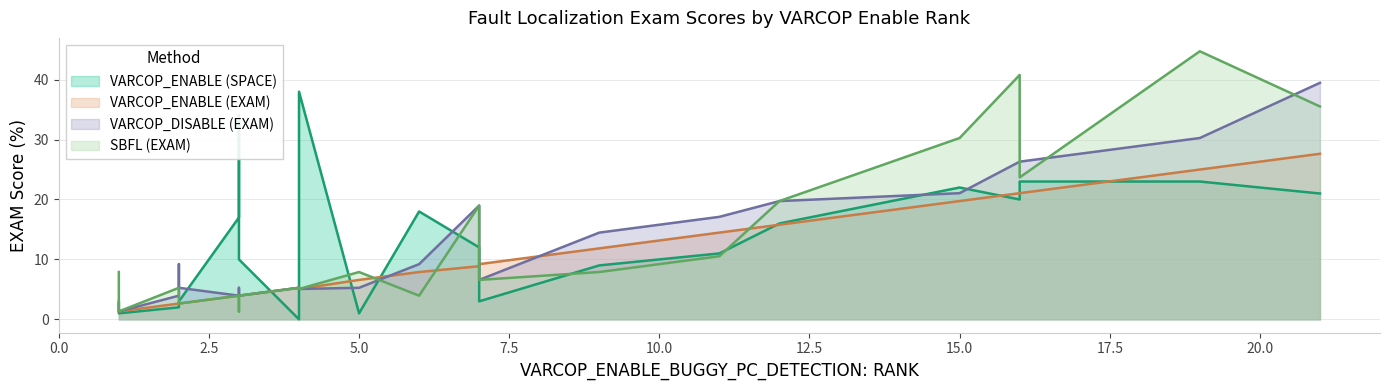

Between which two adjacent categories do VARCOP_DISABLE (EXAM) and VARCOP_ENABLE (SPACE) first intersect?

2 and 3